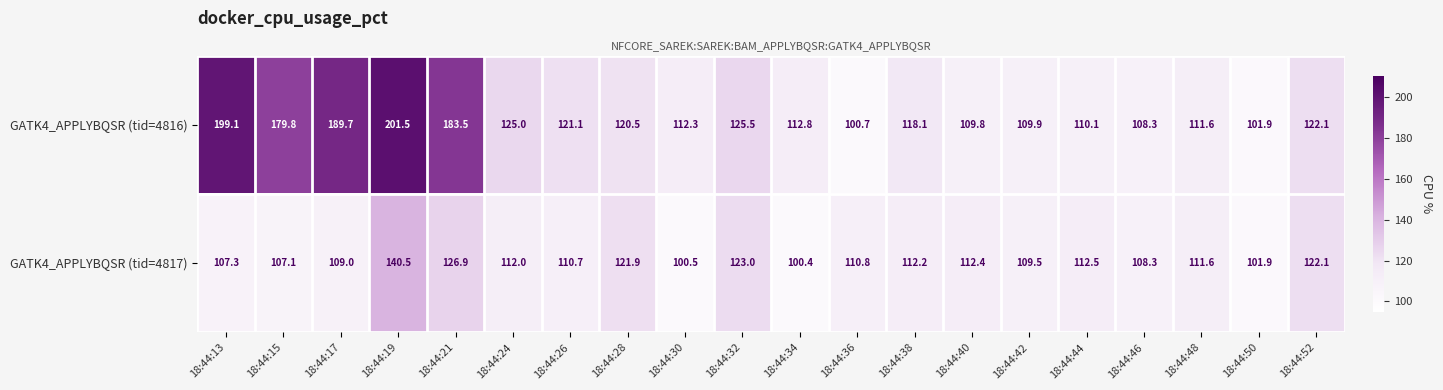

Where does the GATK4_APPLYBQSR (tid=4816) series first go above 120?

18:44:13